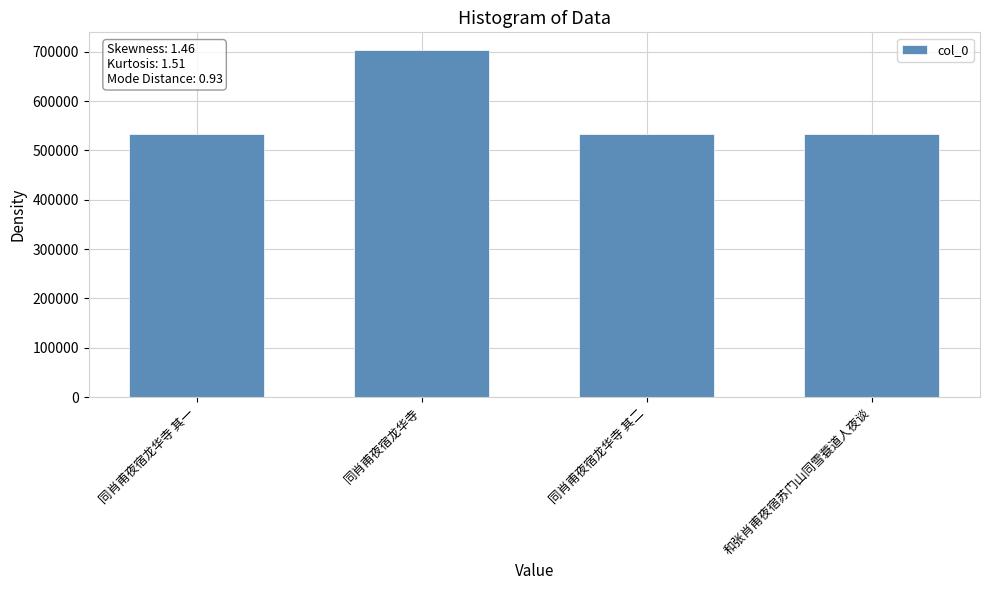

What position from the left is 同肖甫夜宿龙华寺?

2